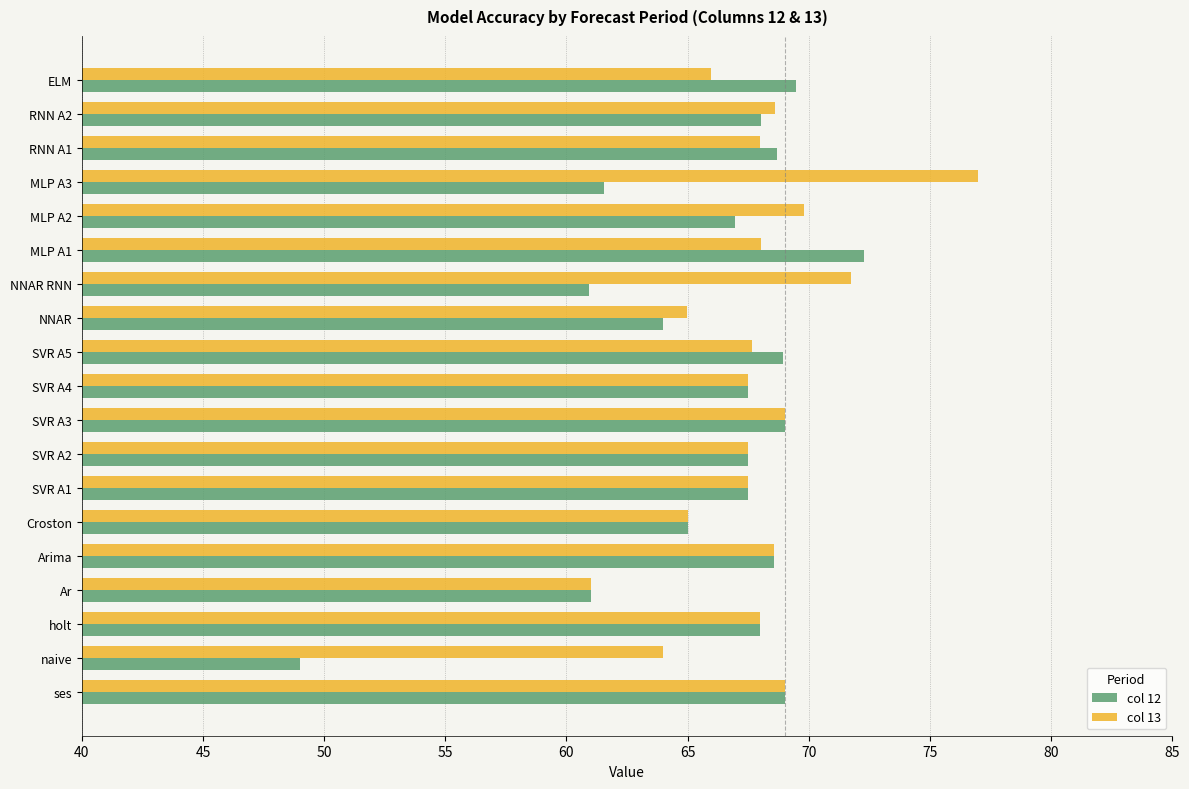

What is the approximate value of col 12 at RNN A2?

68.0